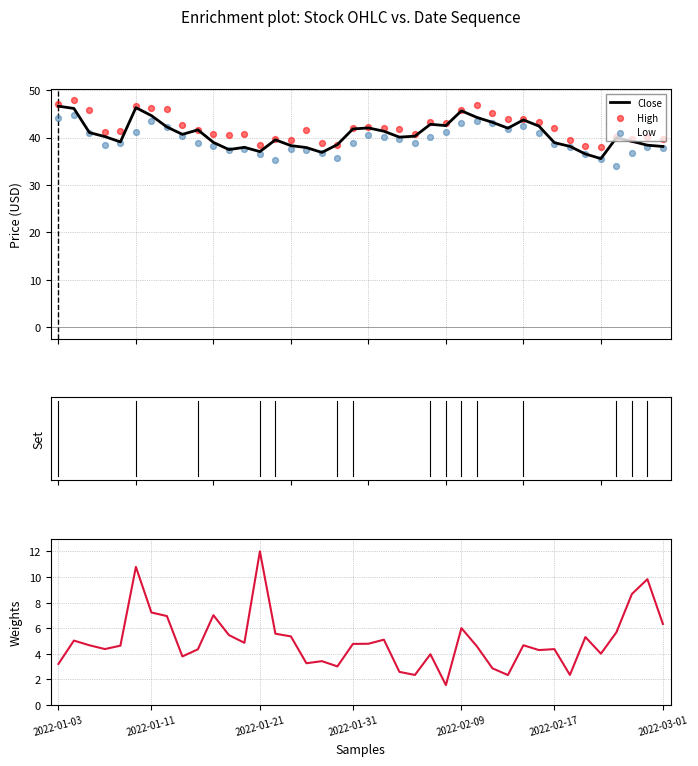

What is the highest value of the Close series?

46.6